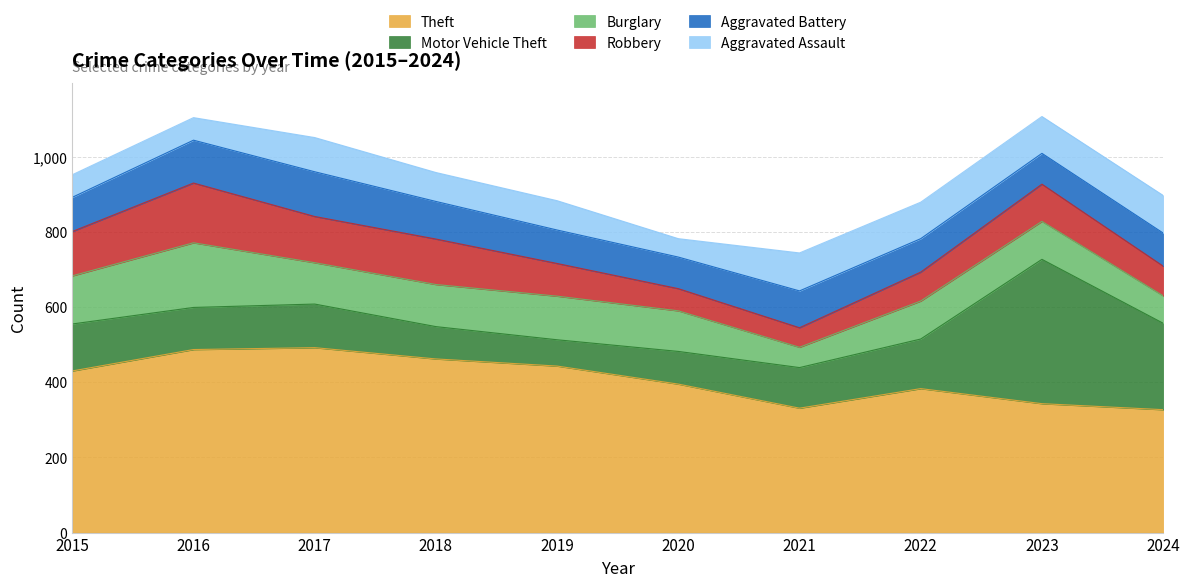

Rank the series by their maximum value, from lowest to highest.

Aggravated Assault, Aggravated Battery, Robbery, Burglary, Motor Vehicle Theft, Theft